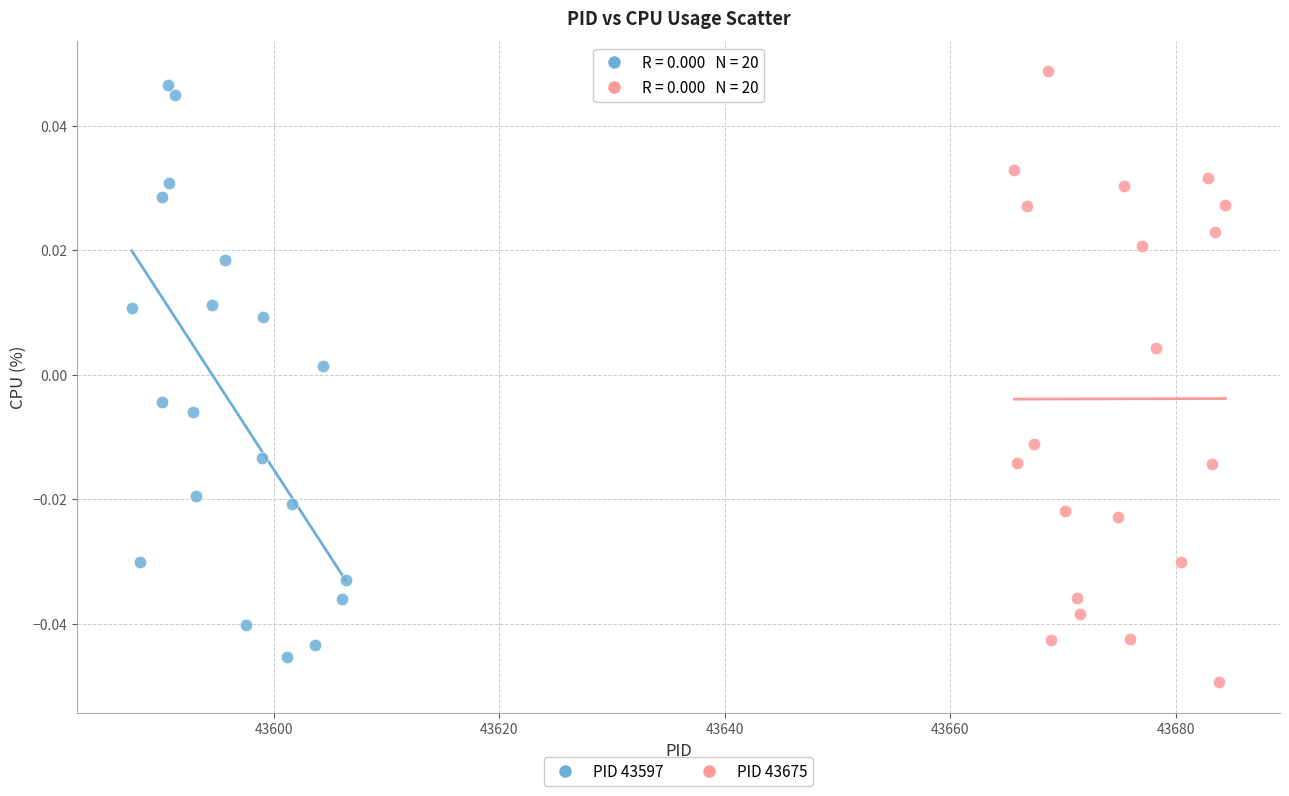

Which series contains the lowest Y value?

PID 43675